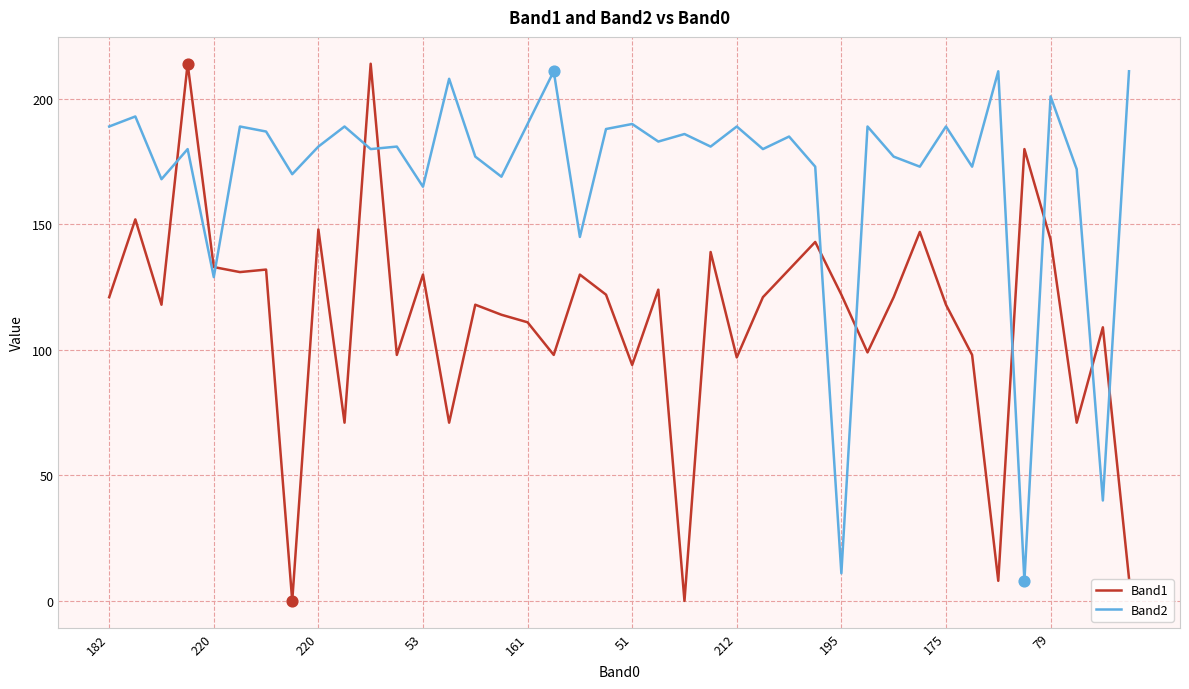

Which series ends up on top after the final intersection of Band2 and Band1?

Band2